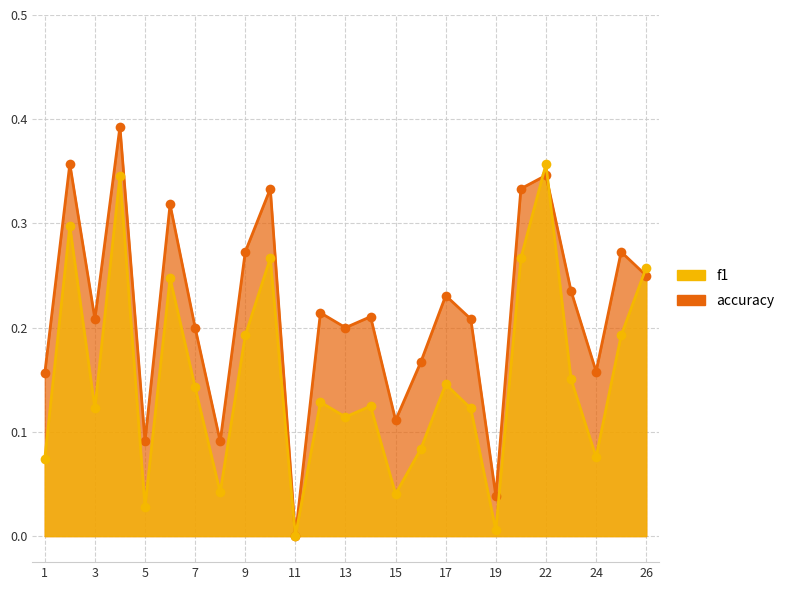

Rank the series at 9 from lowest to highest value.

f1, accuracy